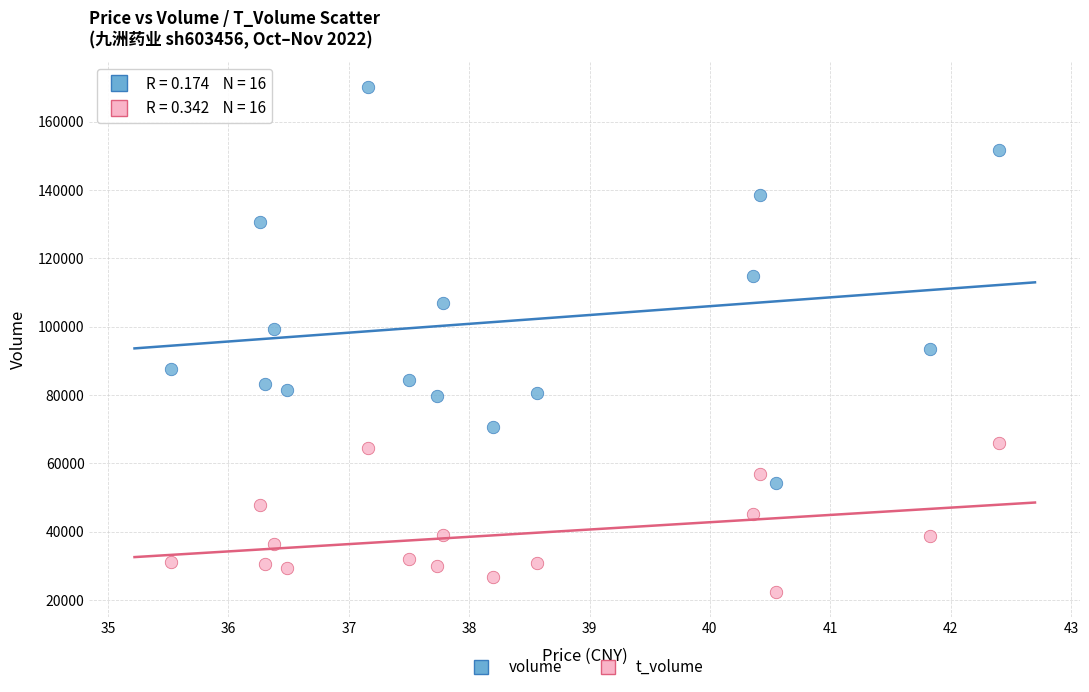

Which series contains the lowest Y value?

t_volume